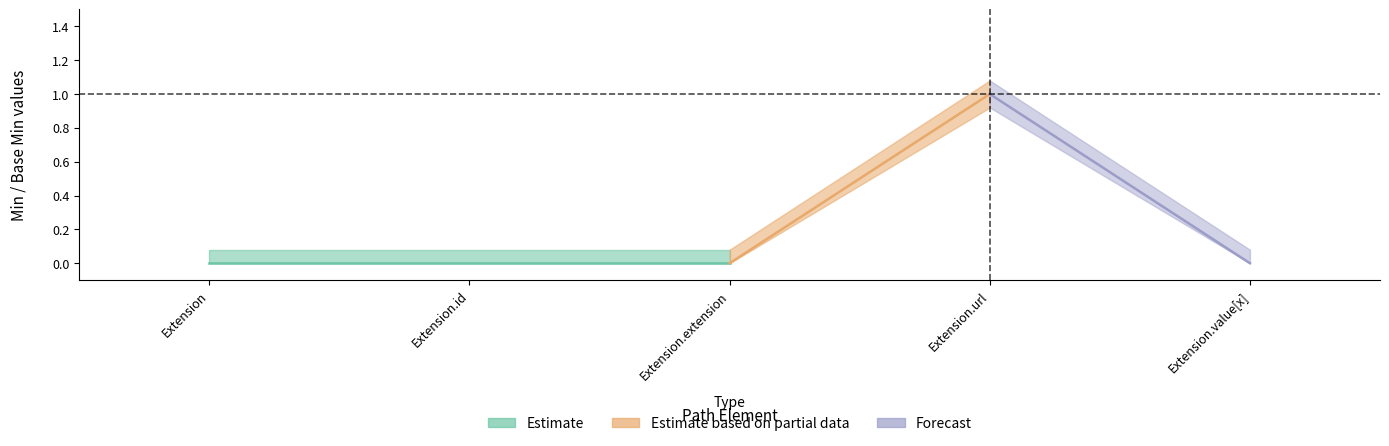

How many values in the Min series exceed 0?

1